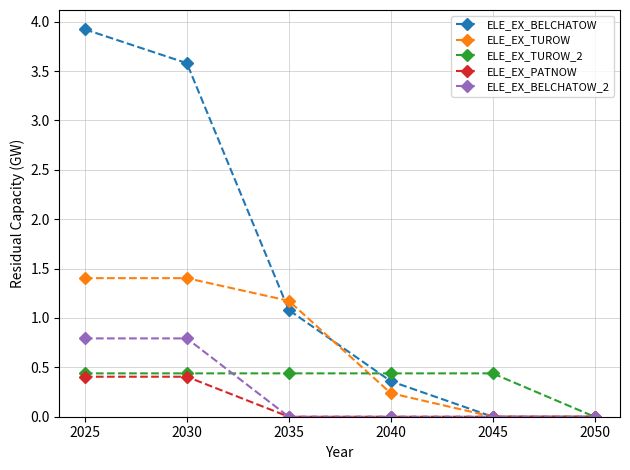

Reading left to right, list all the values displayed in this chart.

ELE_EX_BELCHATOW: 3.9	3.6	1.1	0.4	0.0	0.0
ELE_EX_TUROW: 1.4	1.4	1.2	0.2	0.0	0.0
ELE_EX_TUROW_2: 0.4	0.4	0.4	0.4	0.4	0.0
ELE_EX_PATNOW: 0.4	0.4	0.0	0.0	0.0	0.0
ELE_EX_BELCHATOW_2: 0.8	0.8	0.0	0.0	0.0	0.0